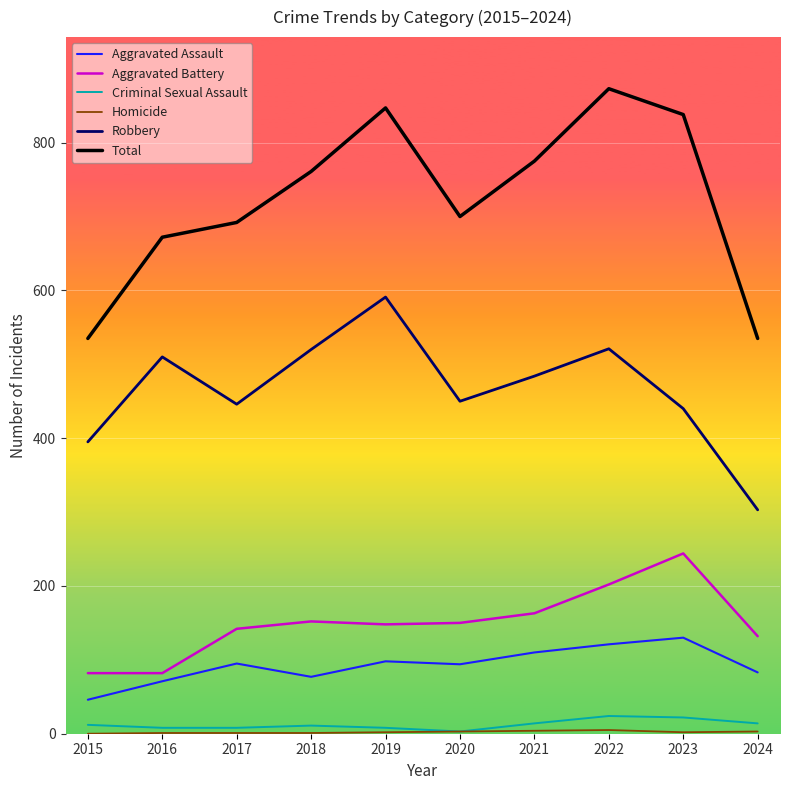

What is the greatest value displayed?

873